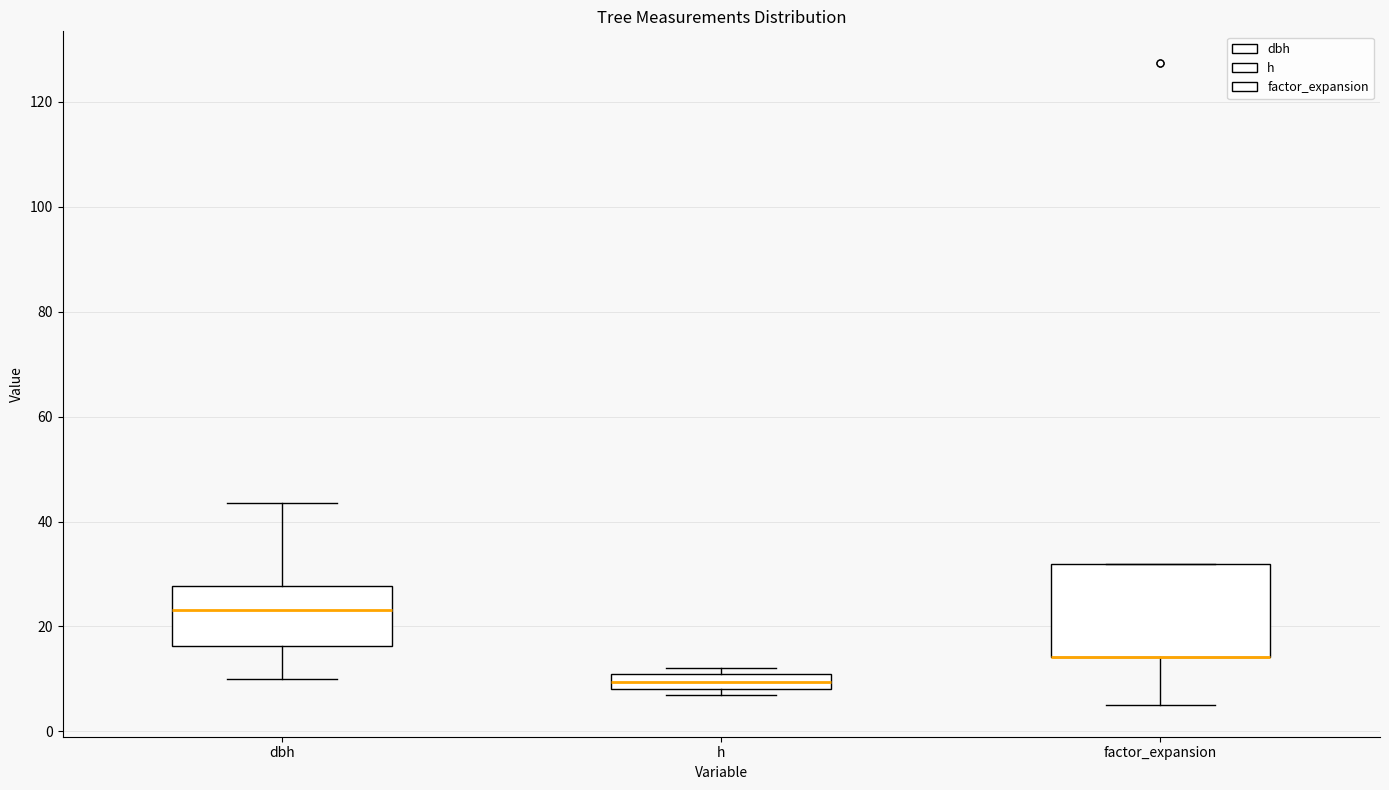

Reading left to right, read every box against the y-axis: the position of its median line, the range the box covers, and the ends of its whiskers. The values are not printed on the chart, so give them approximately, as read against the axis.

dbh: median 24, box 16 to 28, whiskers 10 to 44
h: median 10, box 8 to 12, whiskers 8 (just below the box's lower edge) to 12 (just above the box's upper edge)
factor_expansion: median 14 (drawn on the box's lower edge), box 14 to 32, whiskers 6 to 32